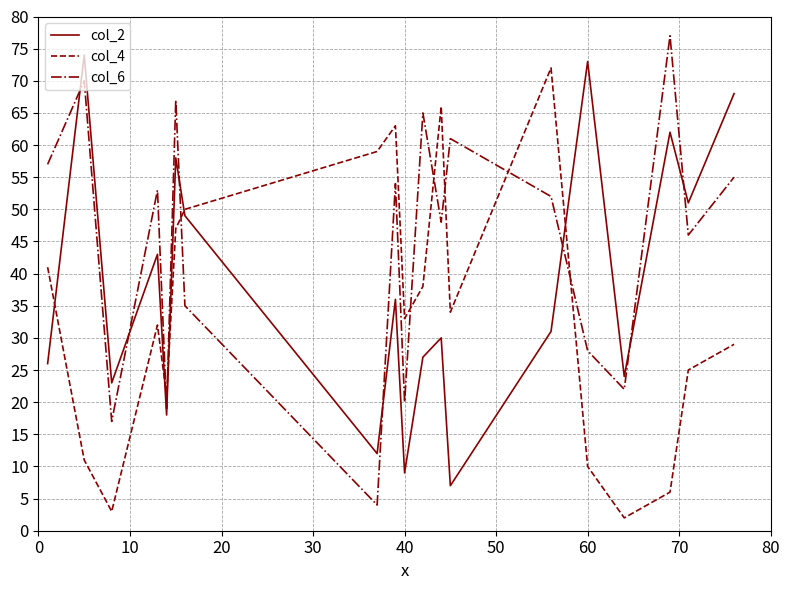

Which series has the largest total across all categories?

col_6